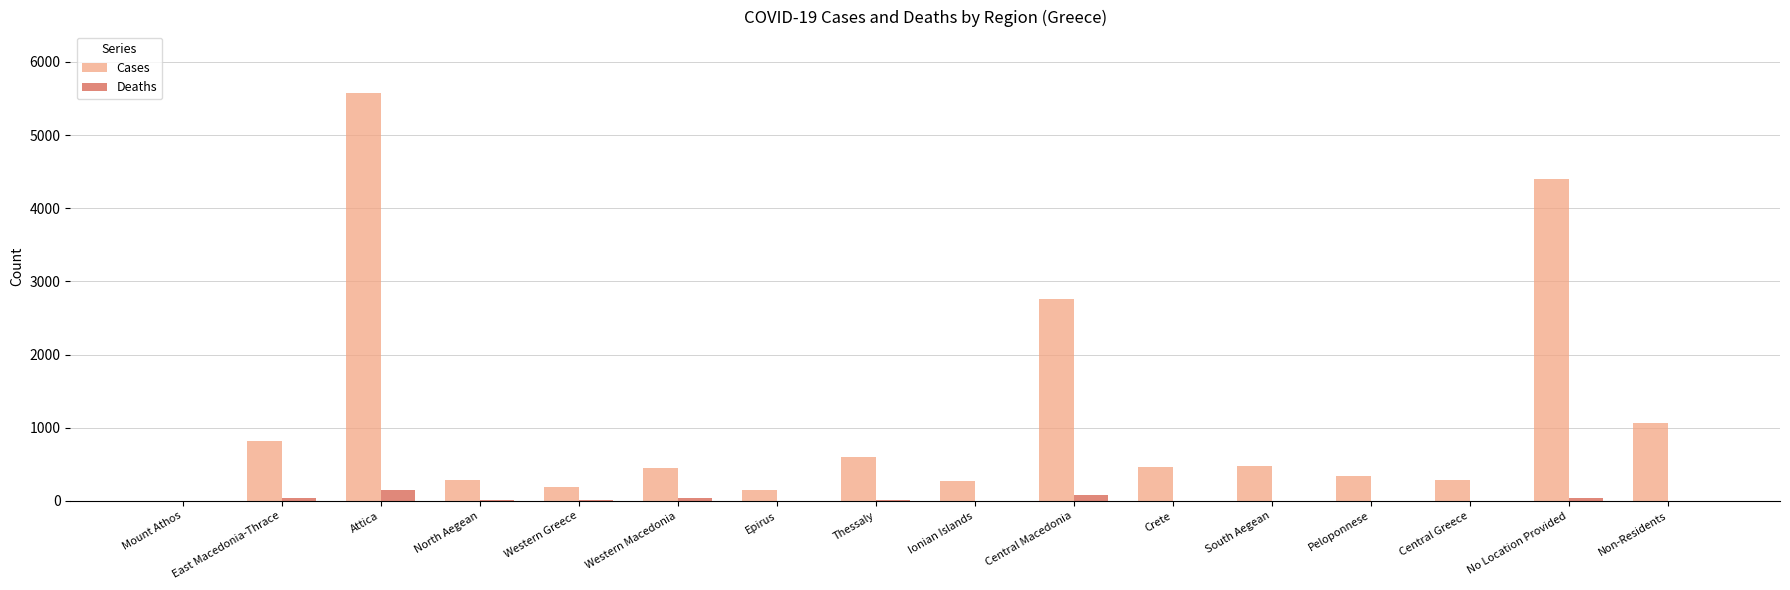

Count the number of categories in the chart.

16